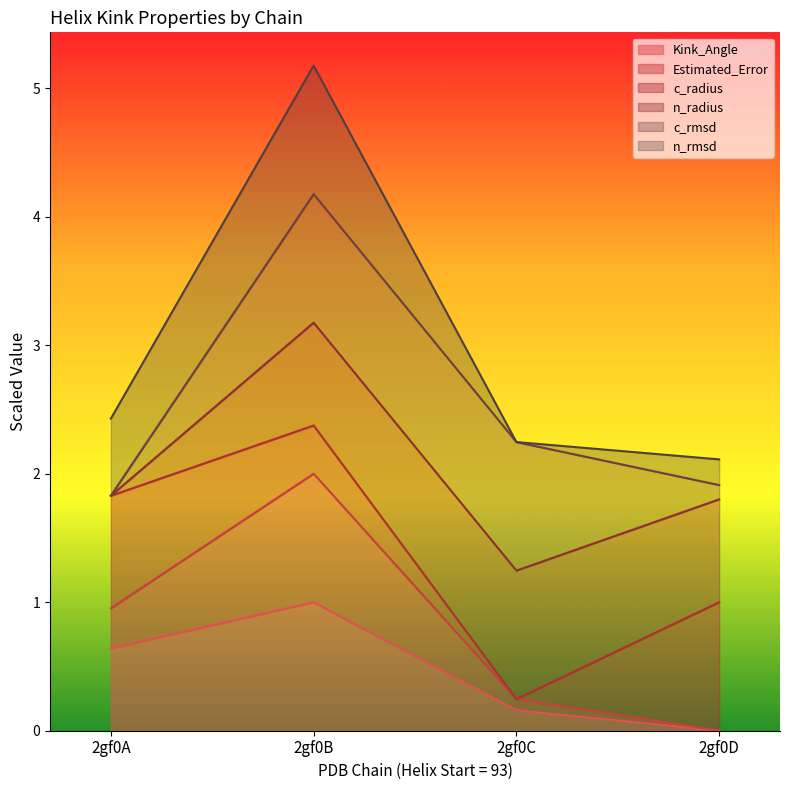

Which series has the largest range (max minus min)?

n_rmsd